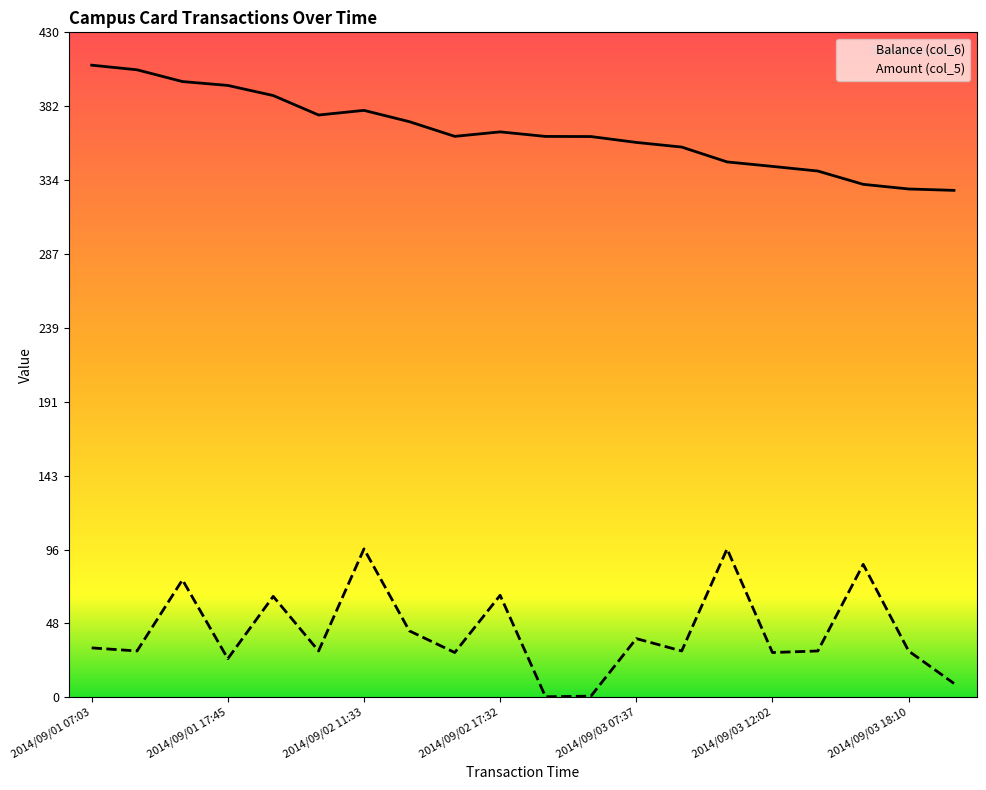

What is the average value of the Amount (col_5) series?

42.1